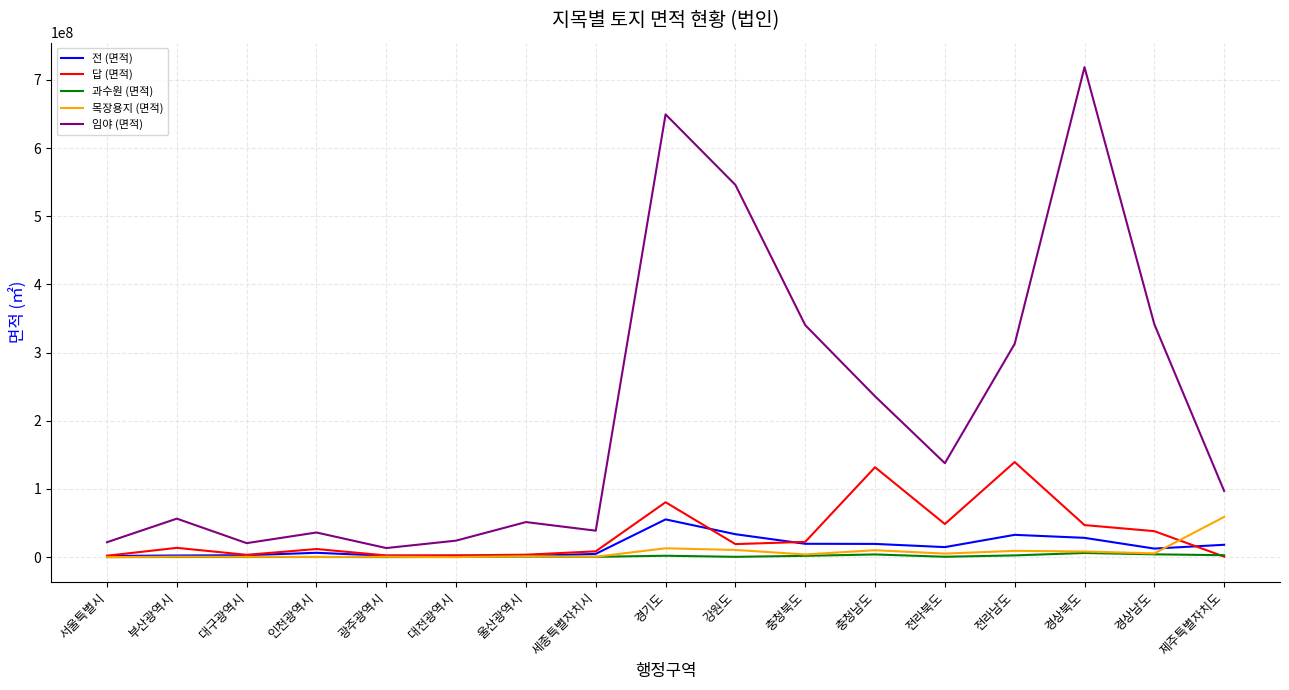

At which label is 임야 (면적) closest to 365979058?

경상남도